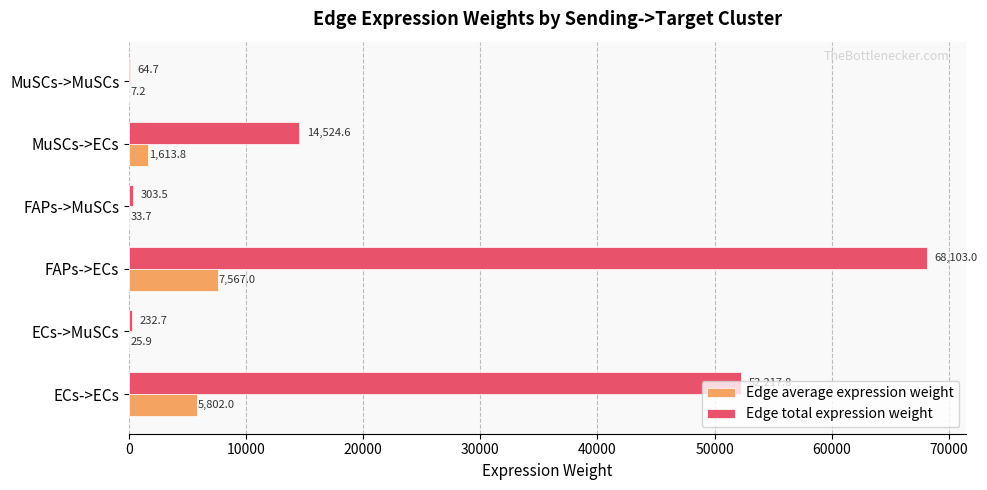

At which label does Edge total expression weight reach its peak?

FAPs->ECs